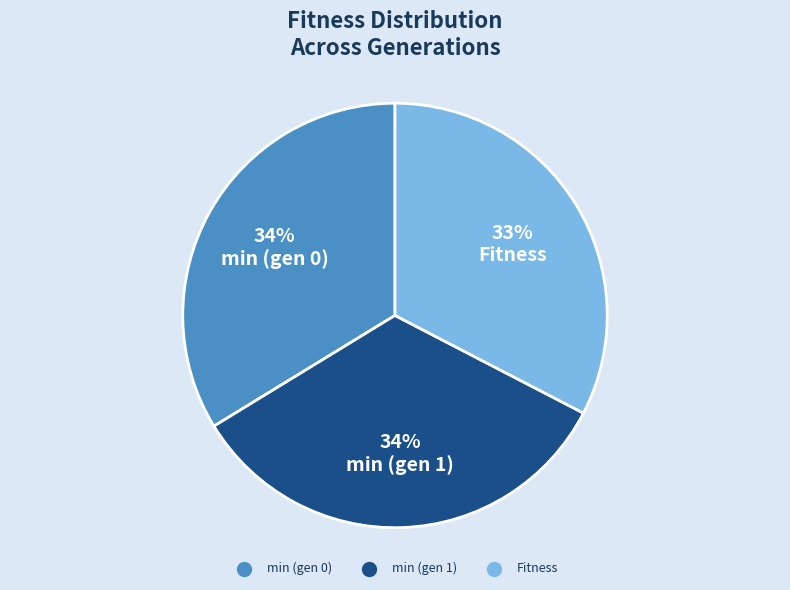

To the nearest percent, what portion does min (gen 0) represent?

34%